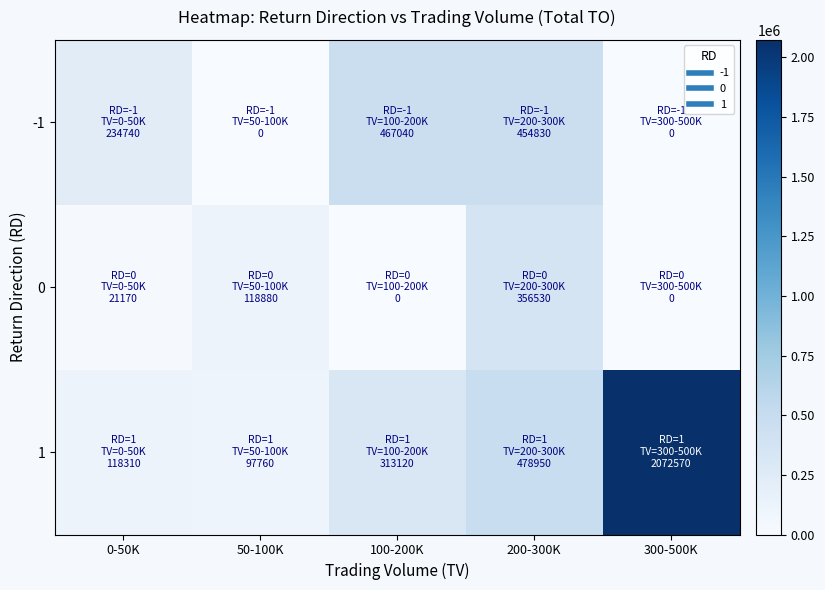

List the series in order of their overall mean, lowest first.

0, -1, 1